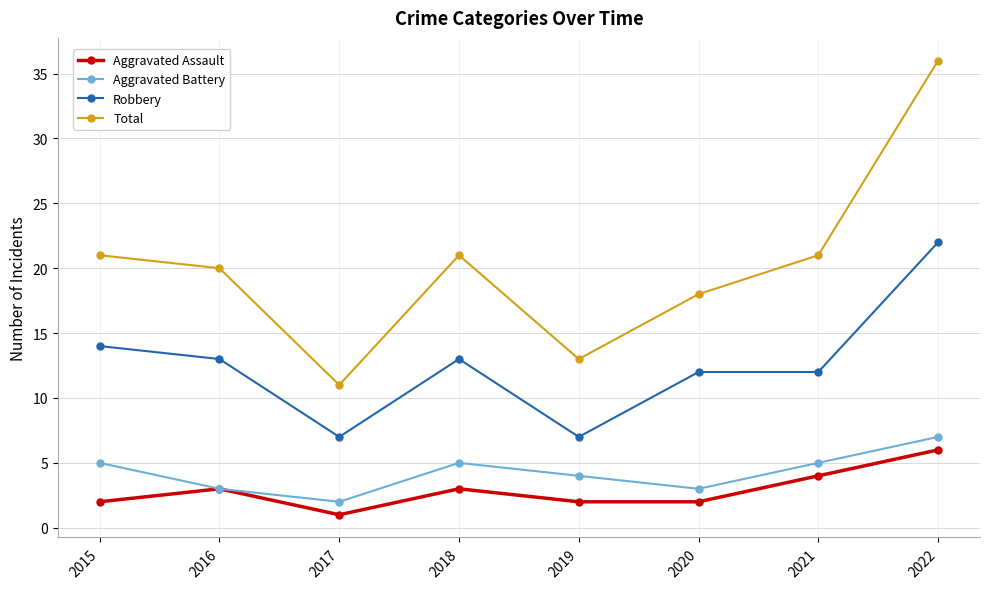

In Total, how many points are lower than both neighbors (excluding endpoints)?

2